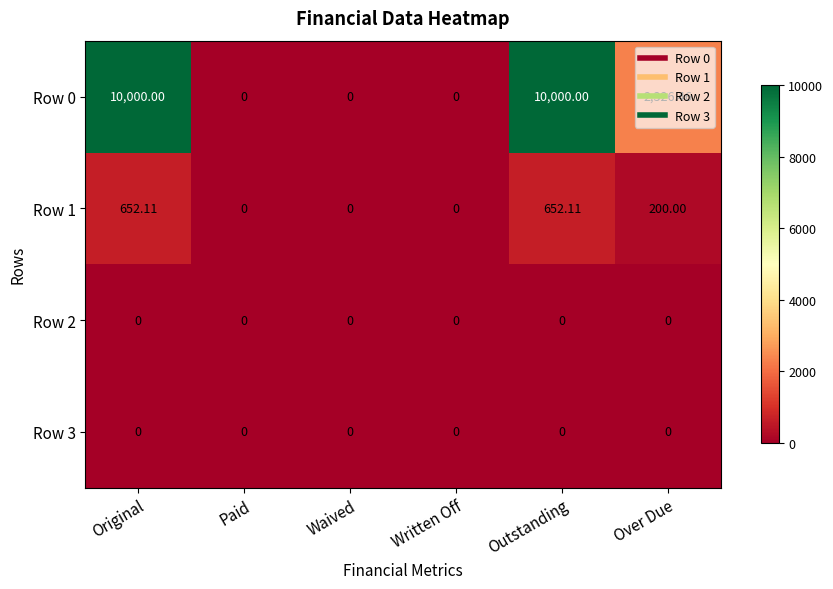

Is the value of Row 2 at Written Off greater than the value of Row 0 at Outstanding?

No